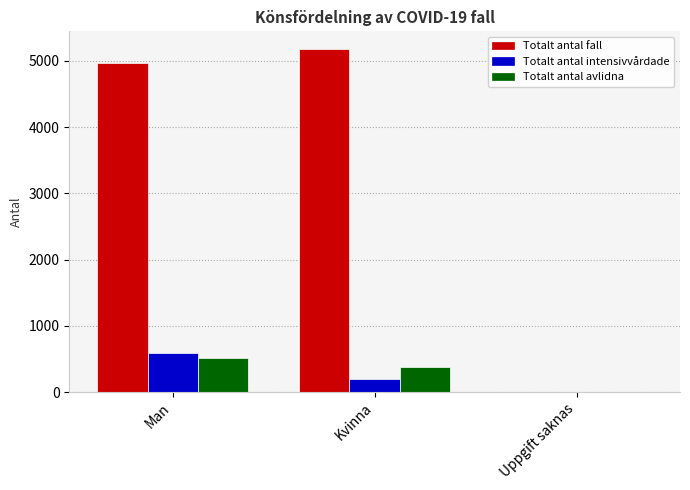

Which category has the highest value in the Totalt antal intensivvårdade series?

Man